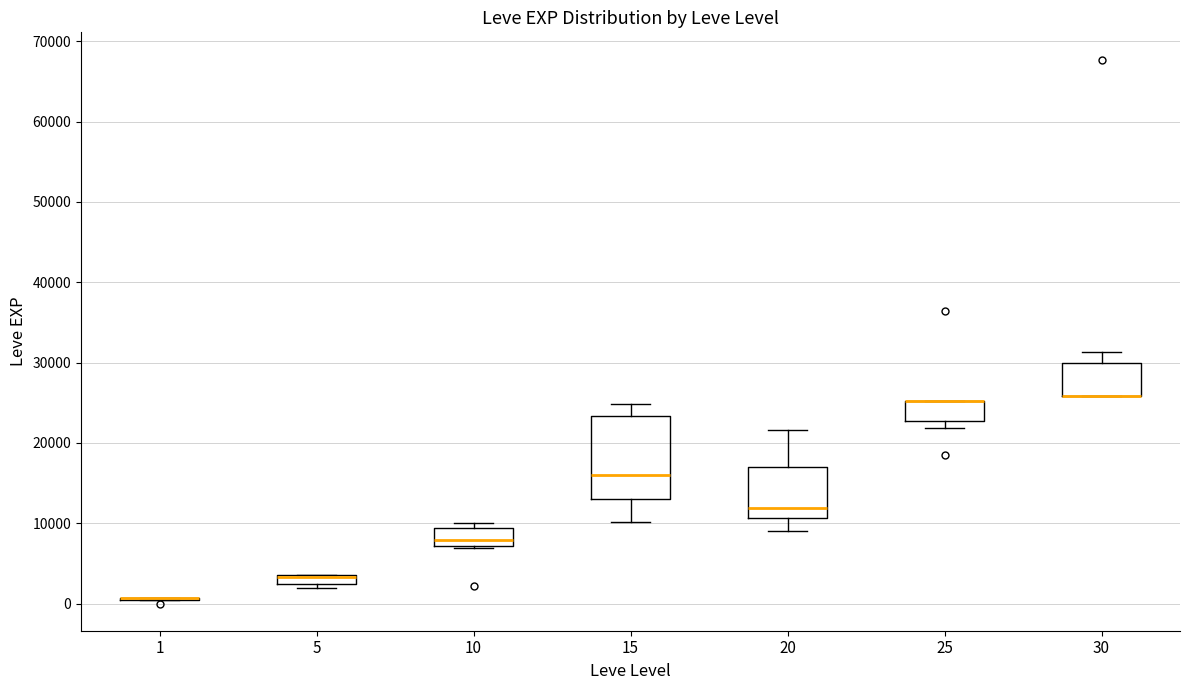

Comparing the boxes themselves (not the whiskers), which one is the tallest?

15